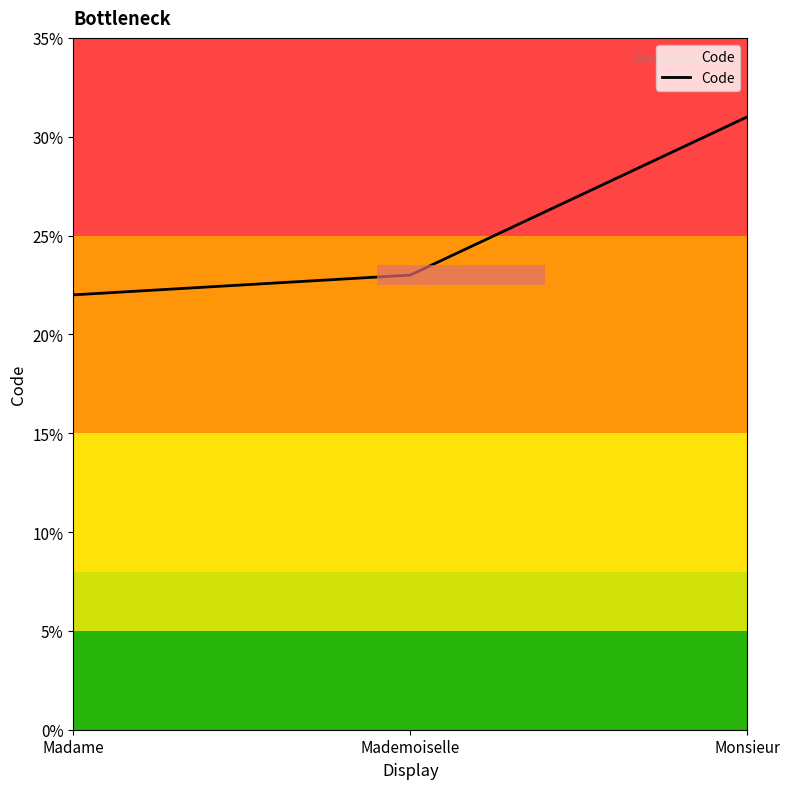

How many lines are shown in the chart?

1